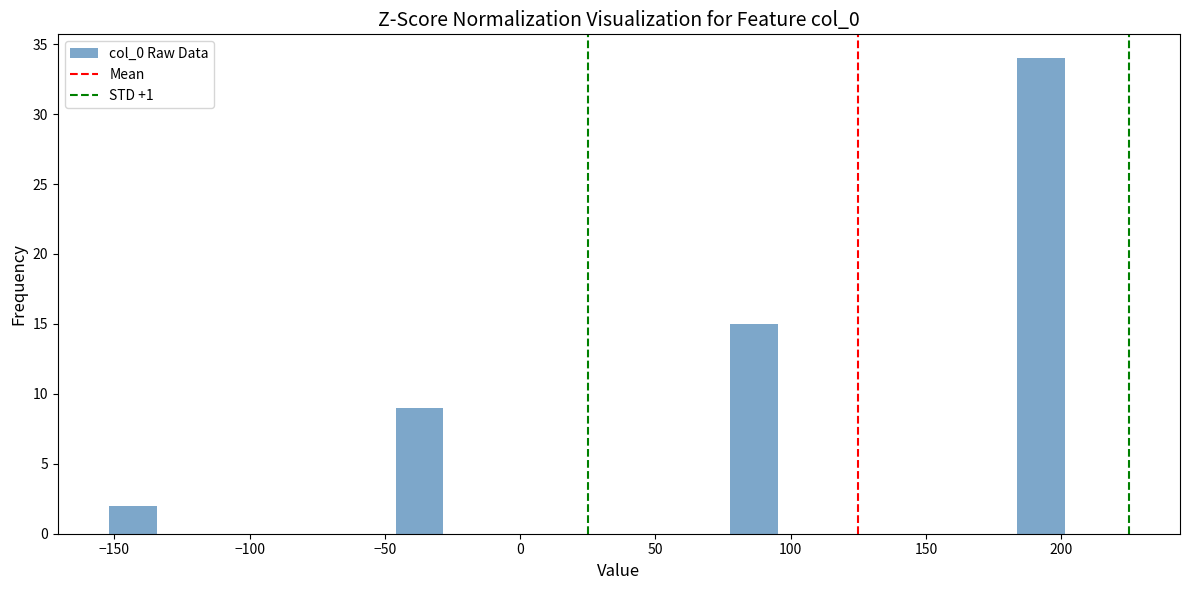

Around what value on the x-axis is the tallest bar? Give the approximate position of its centre, as read against the axis.

190